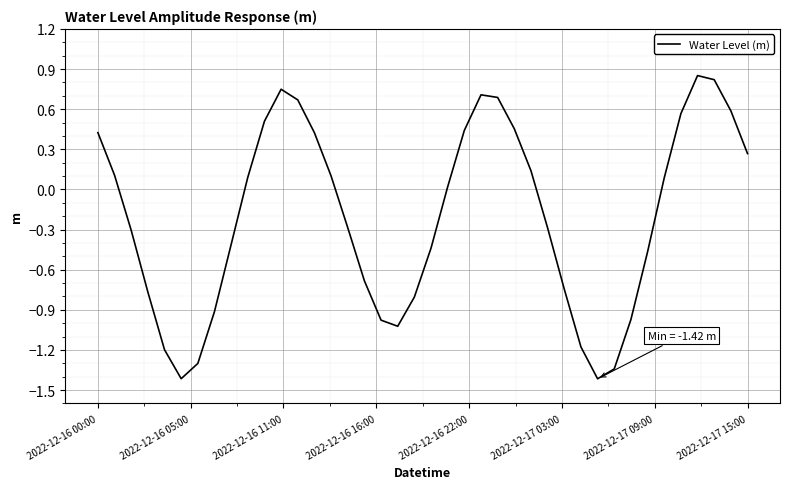

What is the smallest value displayed?

-1.4